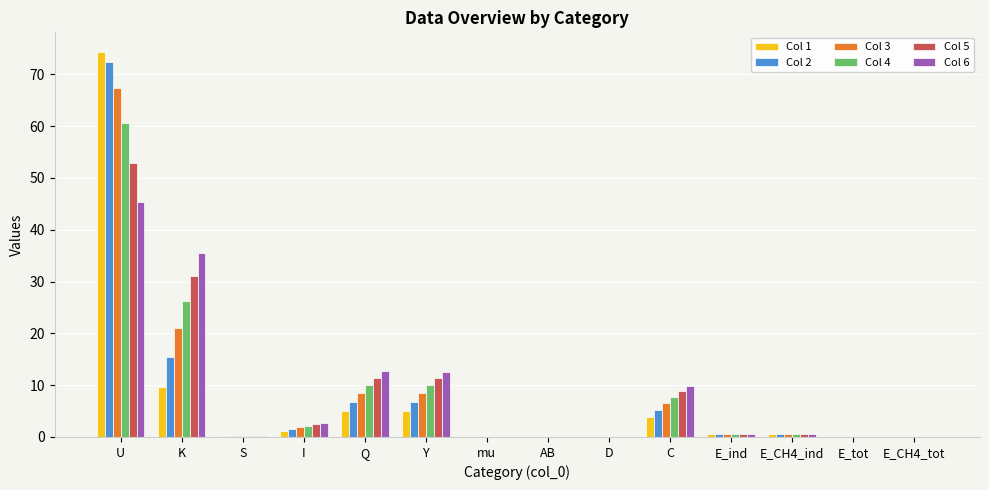

What is the highest value of the Col 2 series?

72.3